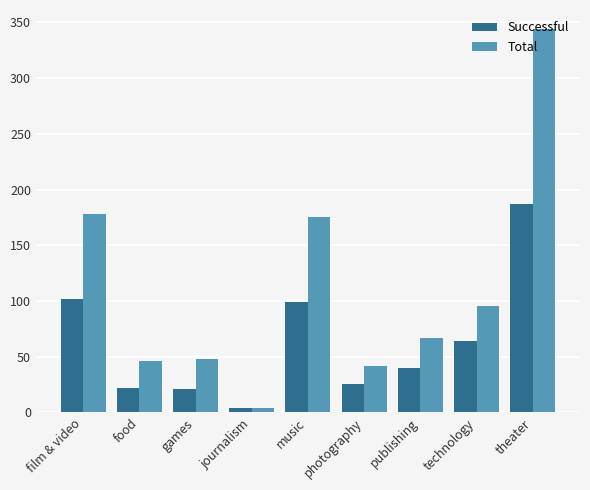

Which category has the lowest value across all series?

journalism